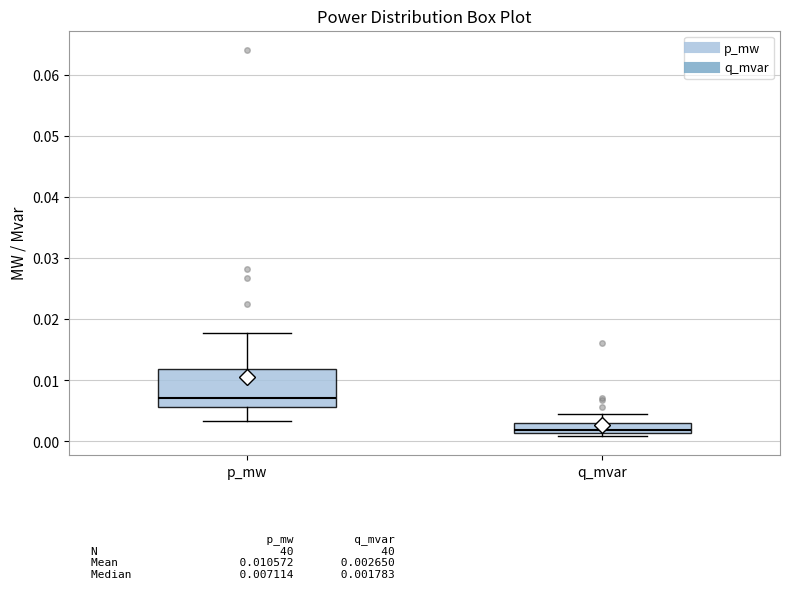

Where is the lower edge of the box for q_mvar on the y-axis? The values are not printed on the chart, so give them approximately, as read against the axis.

0.001